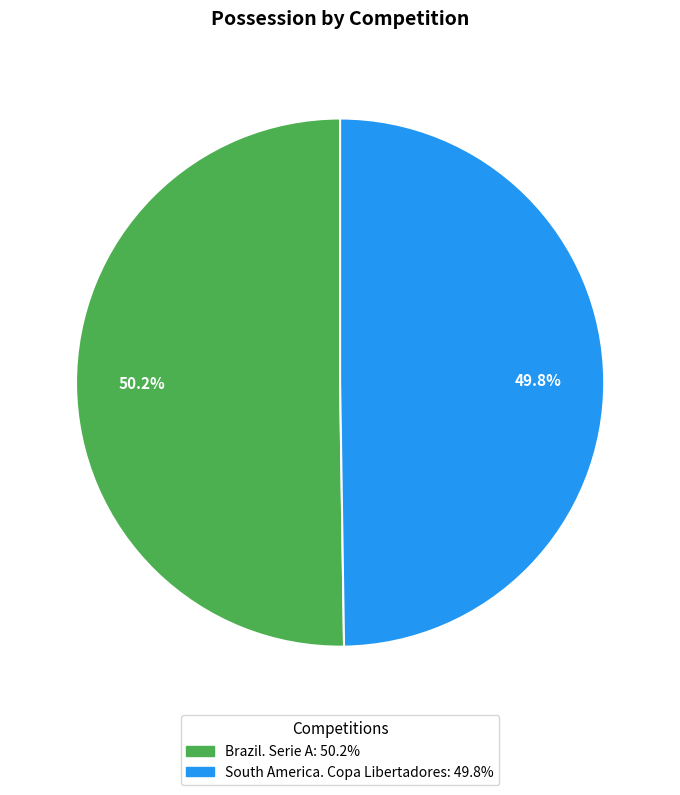

What portion of the pie excludes South America. Copa Libertadores?

50.2%